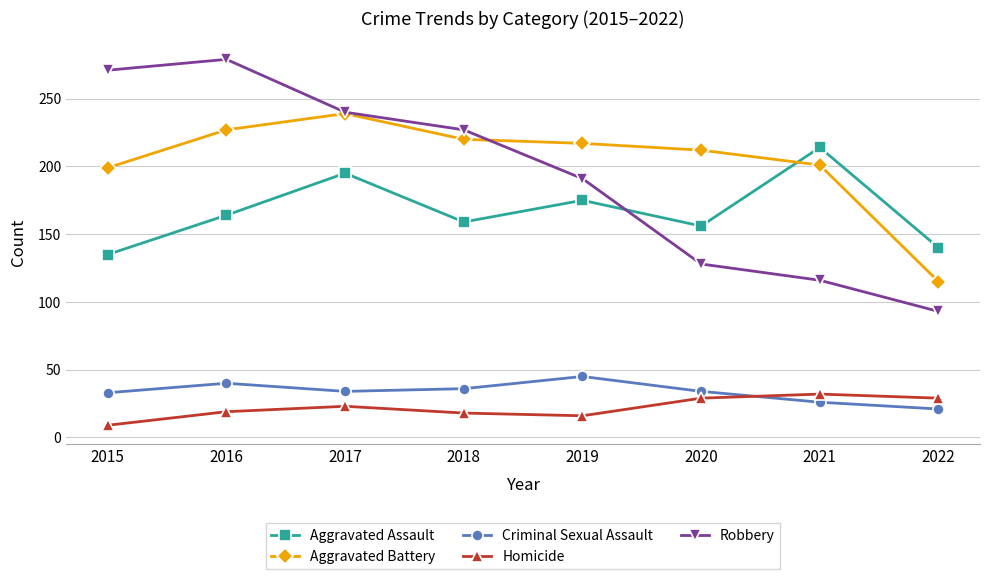

Rank the series by their maximum value, from highest to lowest.

Robbery, Aggravated Battery, Aggravated Assault, Criminal Sexual Assault, Homicide